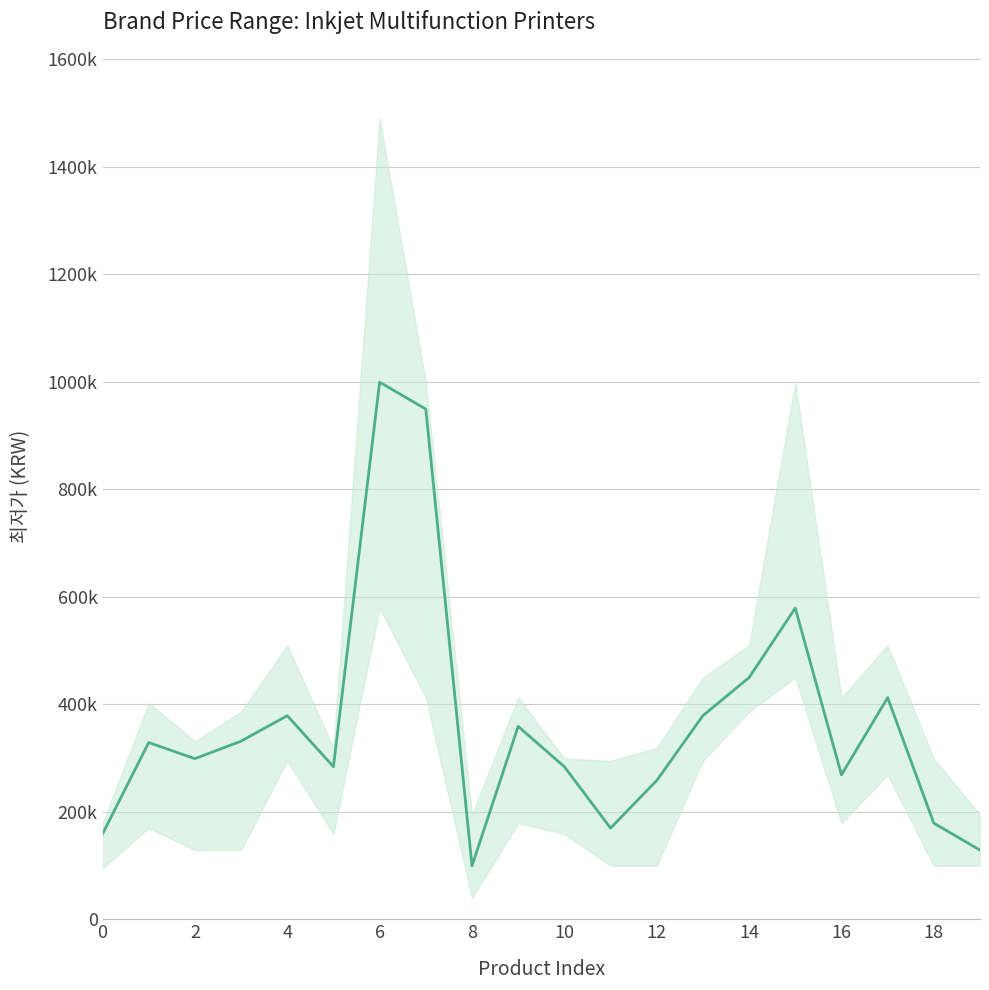

Is this an area chart (filled region under the line)?

No